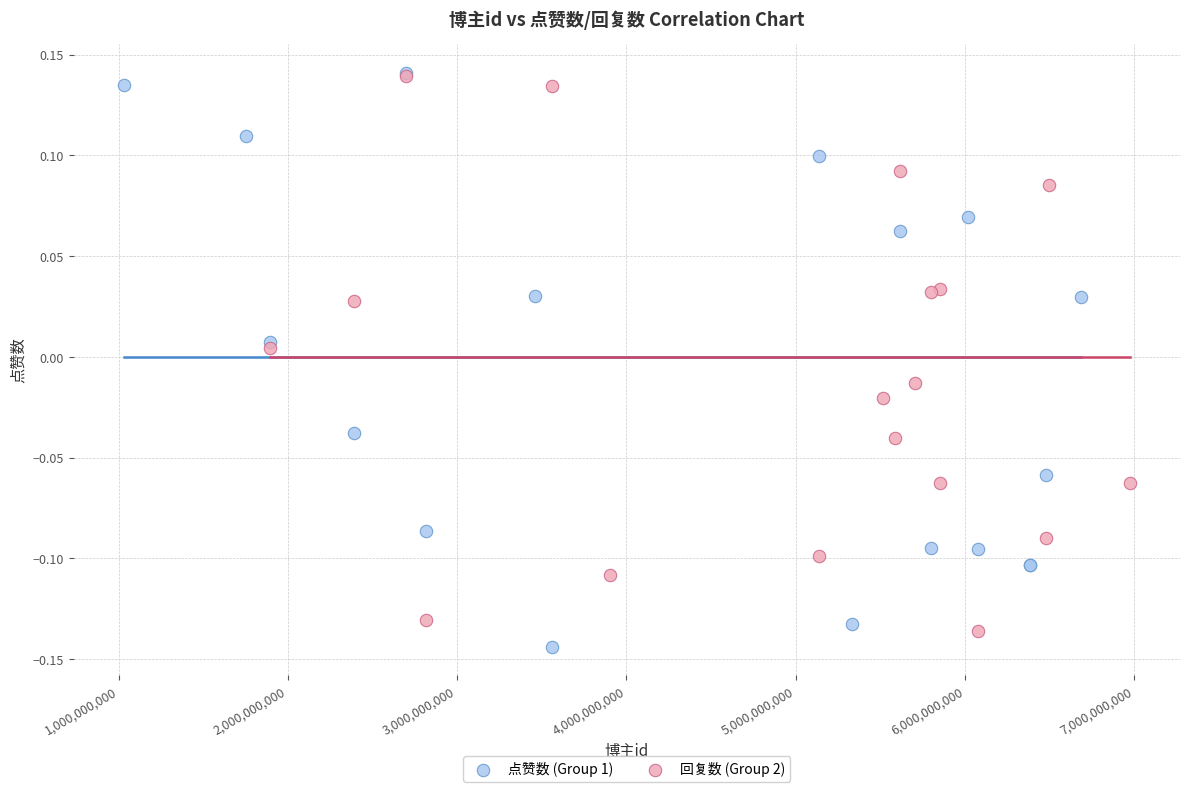

What are all the series names shown in the legend?

点赞数 (Group 1), 回复数 (Group 2)